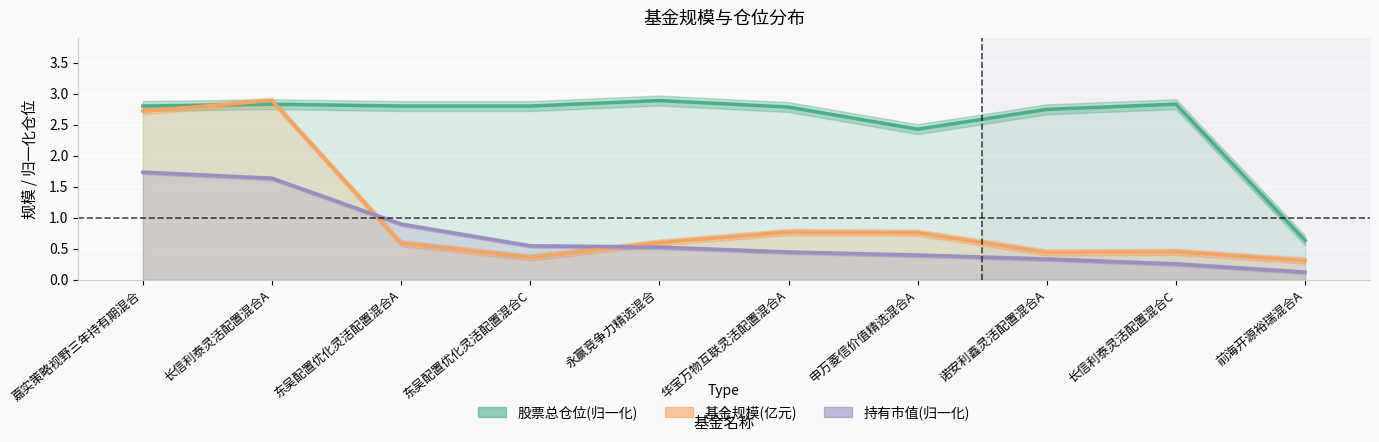

At which category does 股票总仓位 reach its first local peak?

长信利泰灵活配置混合A